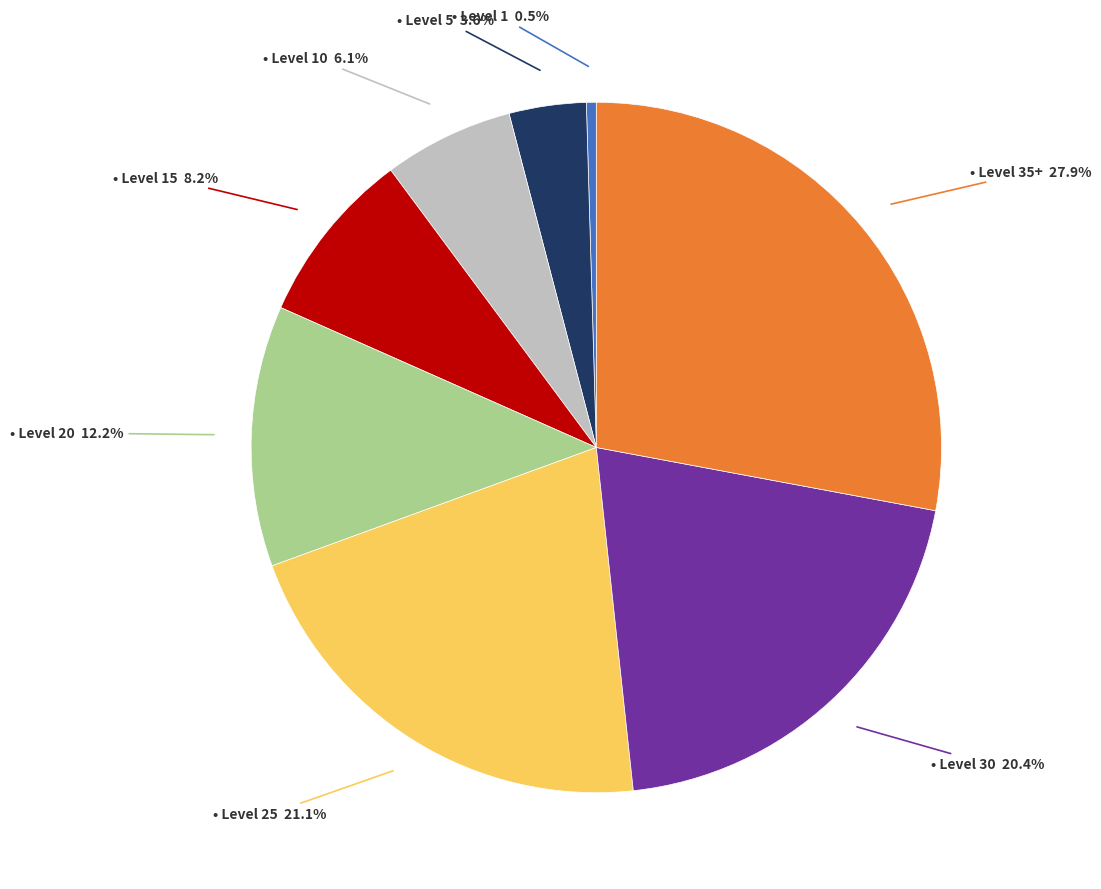

Does any single category account for the majority?

No